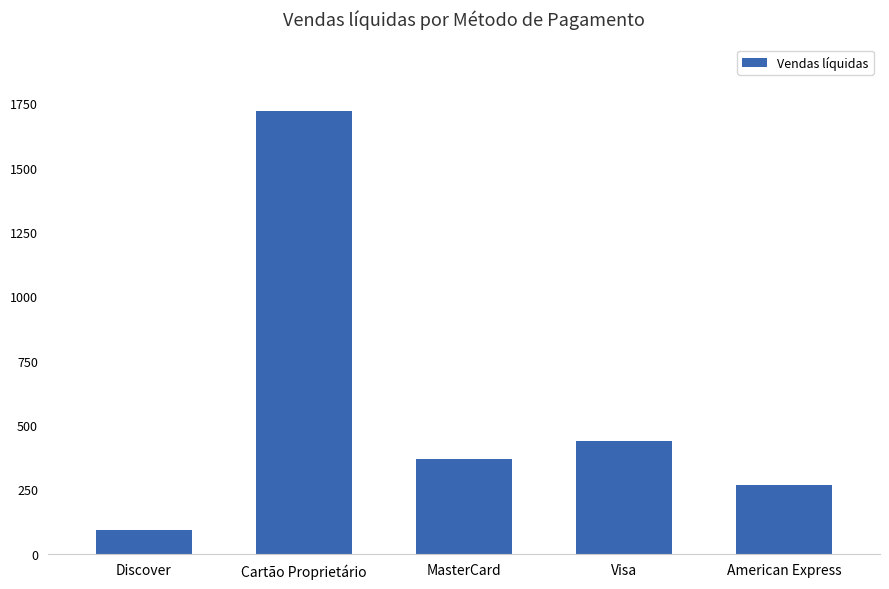

How many values exceed 366?

3